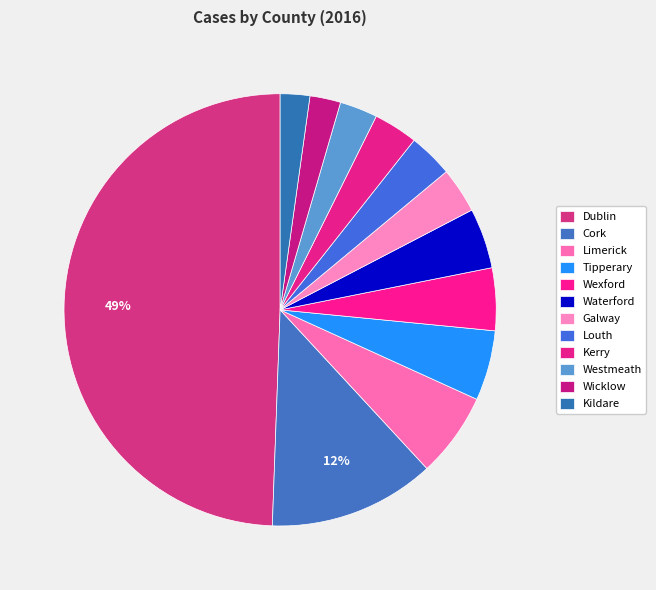

How many segments does this pie chart have?

12